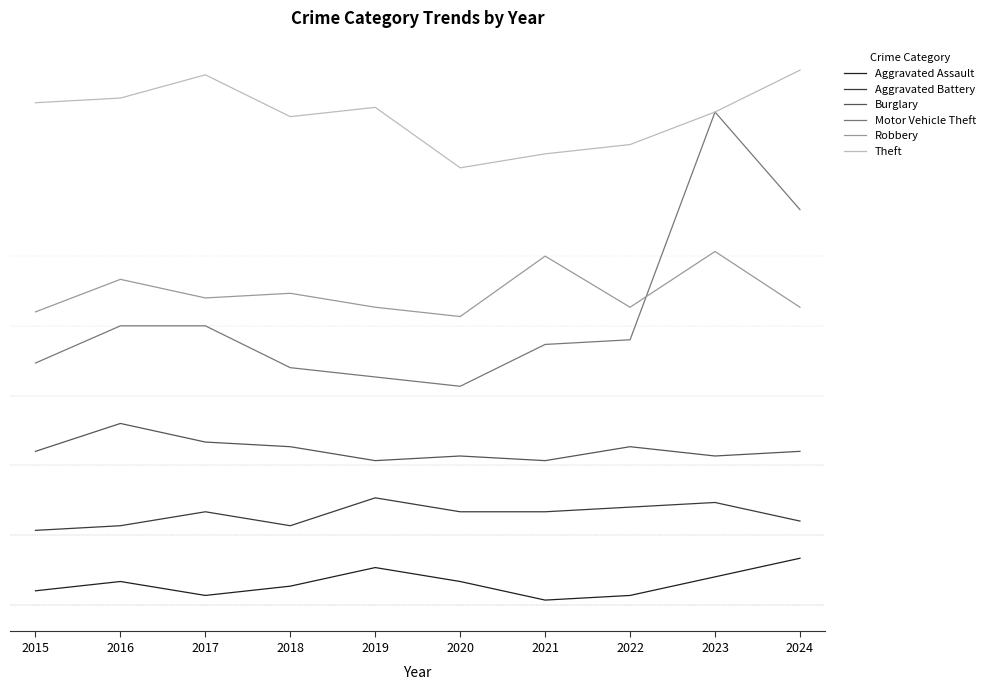

Is this an area chart (filled region under the line)?

No